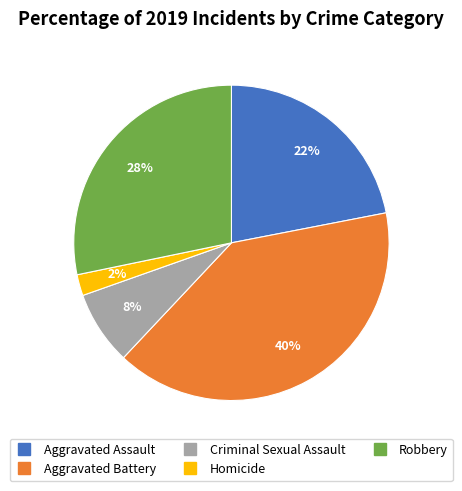

To the nearest percent, what is the difference between the largest and smallest slice percentages?

38%